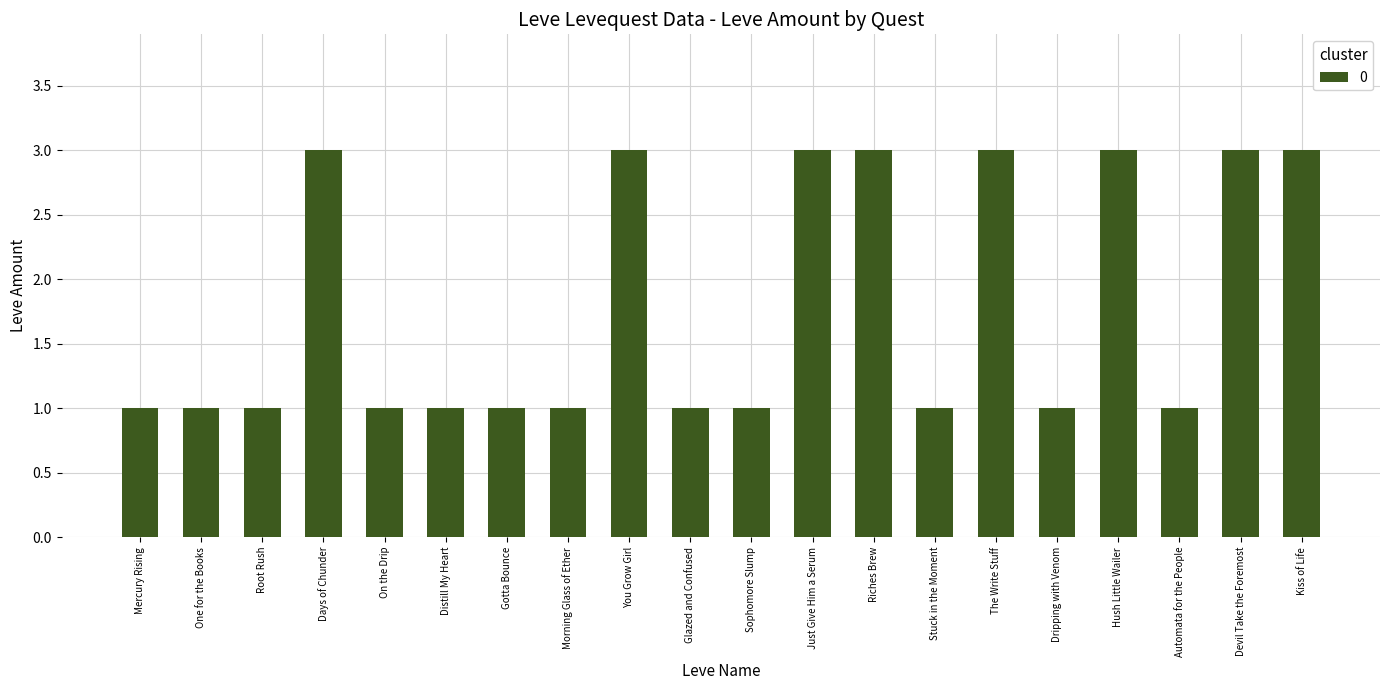

What value does the data have at You Grow Girl?

3